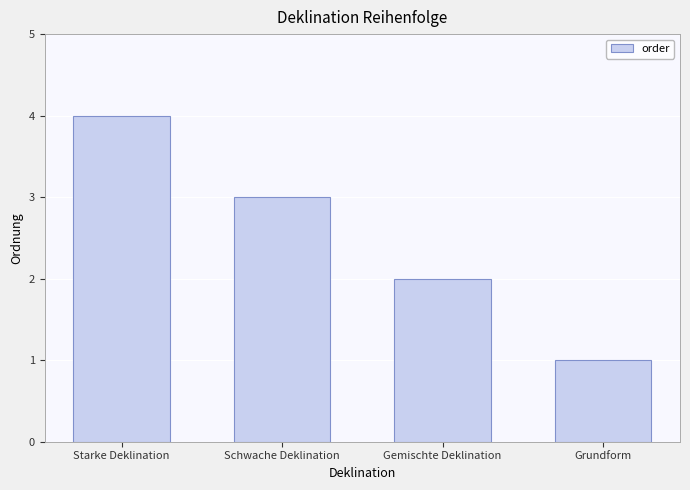

Approximately how many times larger is the value at Gemischte Deklination compared to Schwache Deklination?

0.7